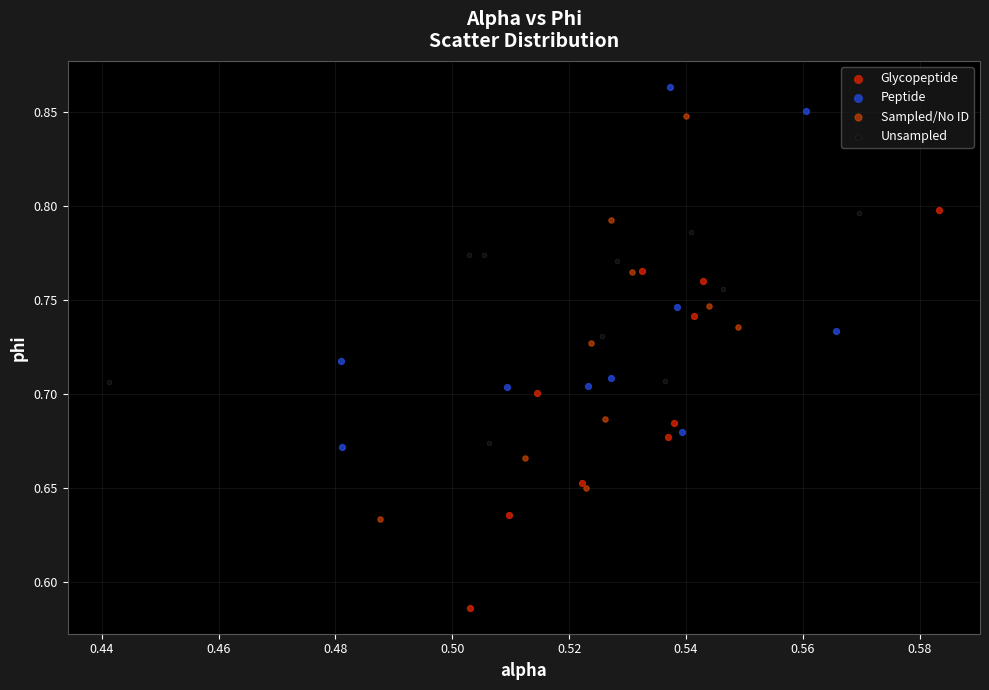

Which series reaches the maximum Y coordinate?

Peptide